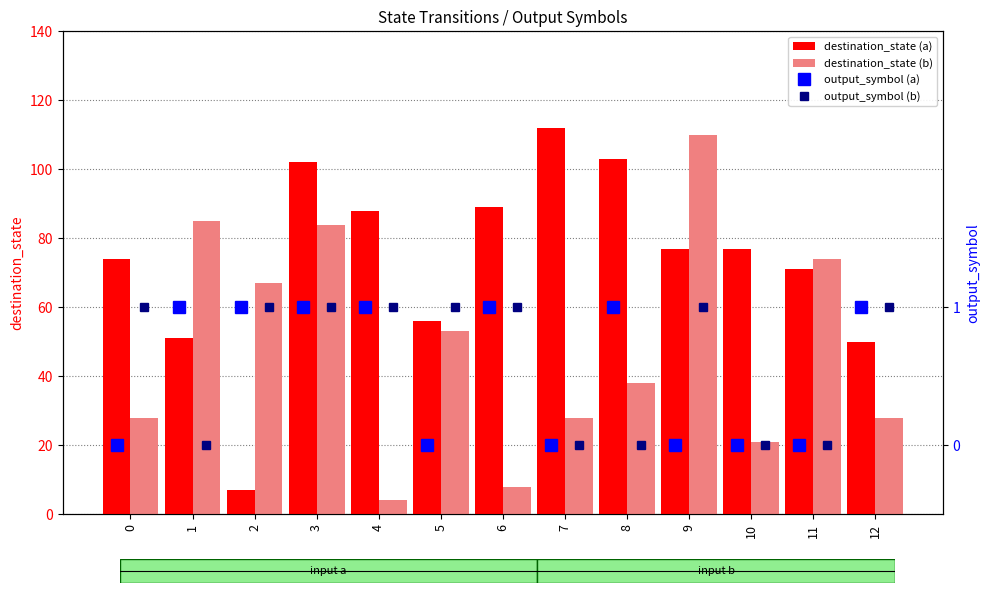

What is the difference between the maximum and minimum values in the destination_state (b) series?

106